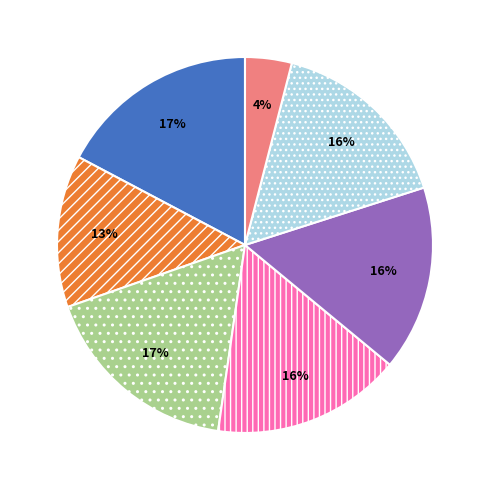

Does any single category account for the majority?

No